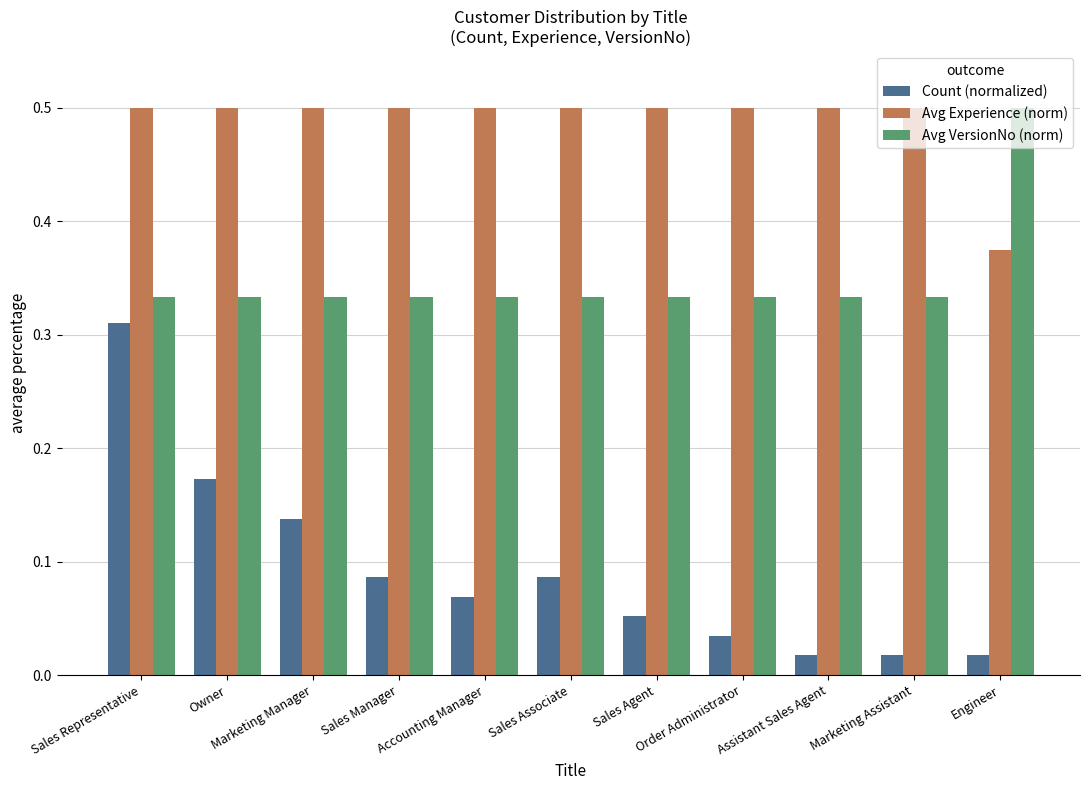

Does the chart contain any negative values?

No